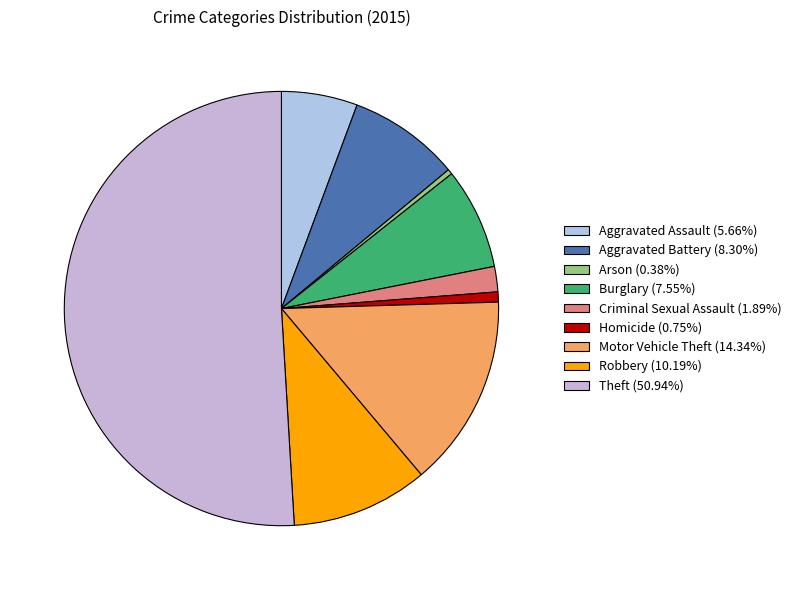

Count the number of slices in the pie.

9